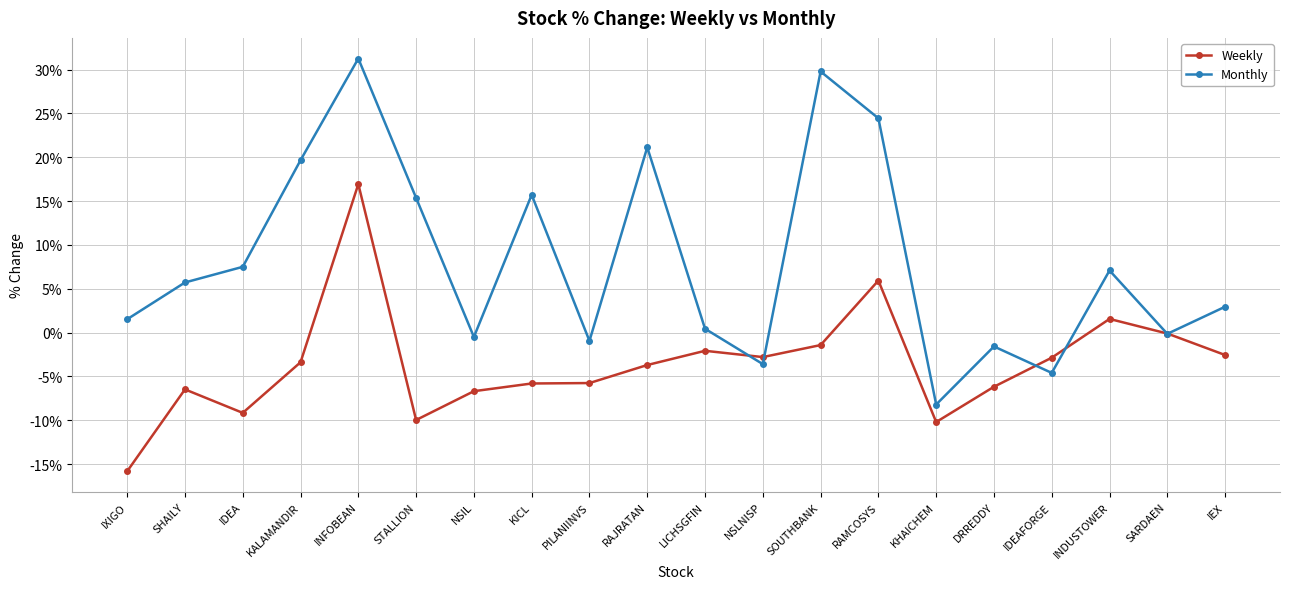

What is the difference between the maximum and minimum values in the Weekly series?

32.7